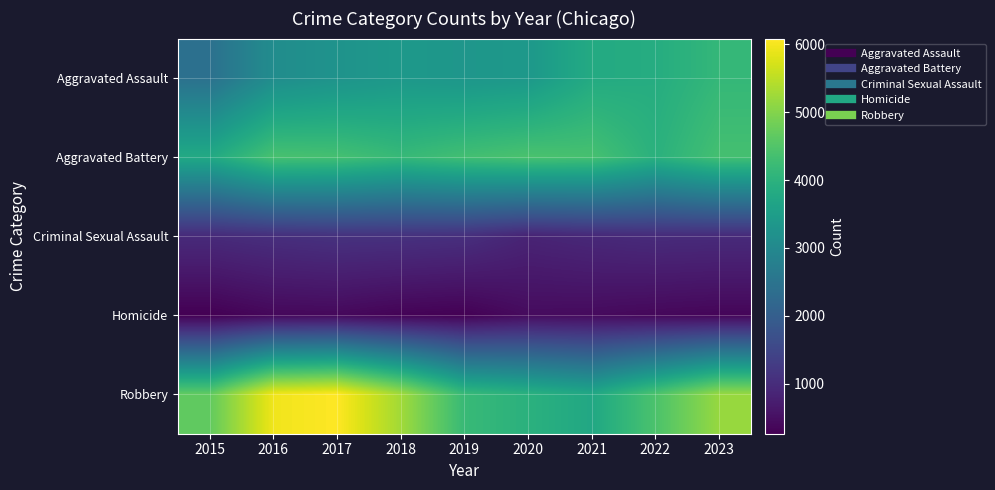

Which series has the largest range (max minus min)?

Robbery